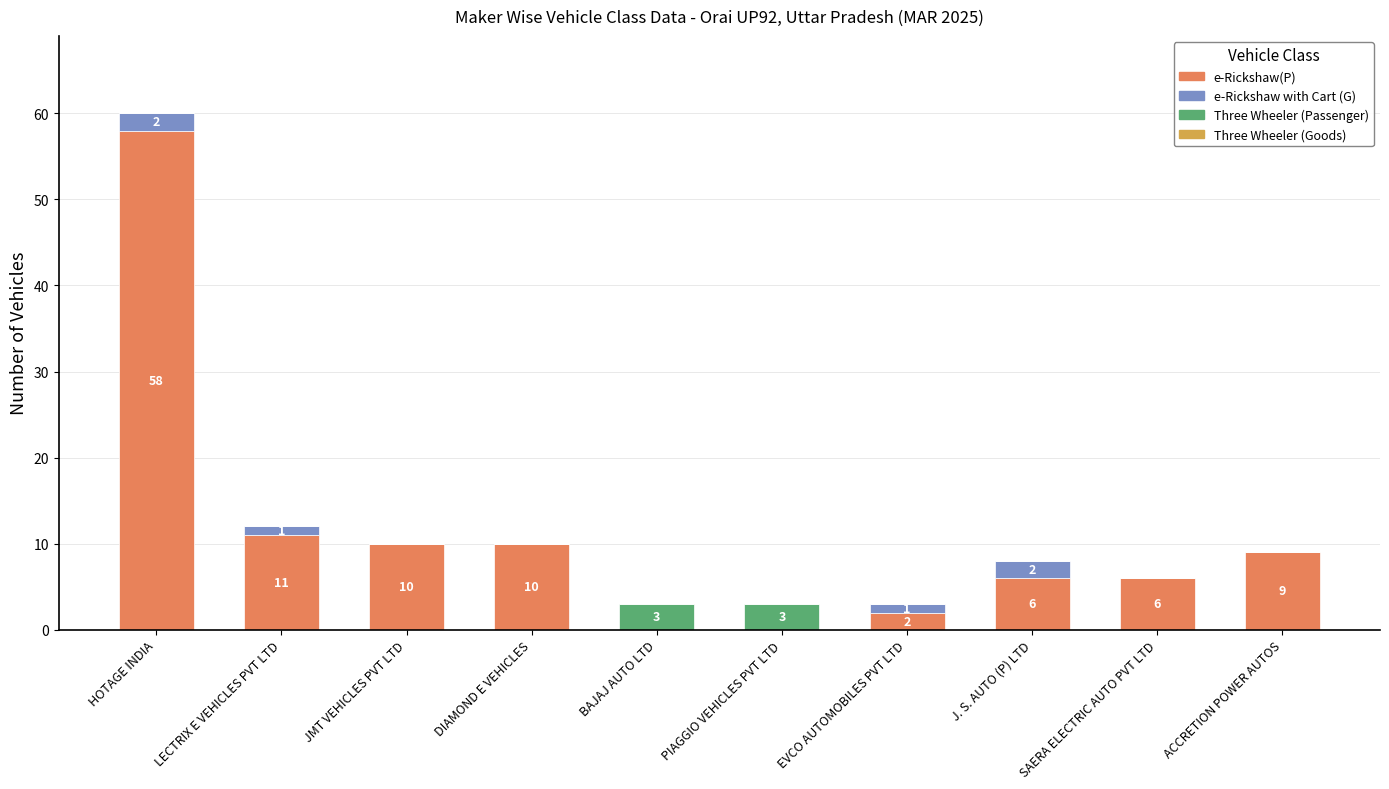

What is the total value across all series at JMT VEHICLES PVT LTD?

10